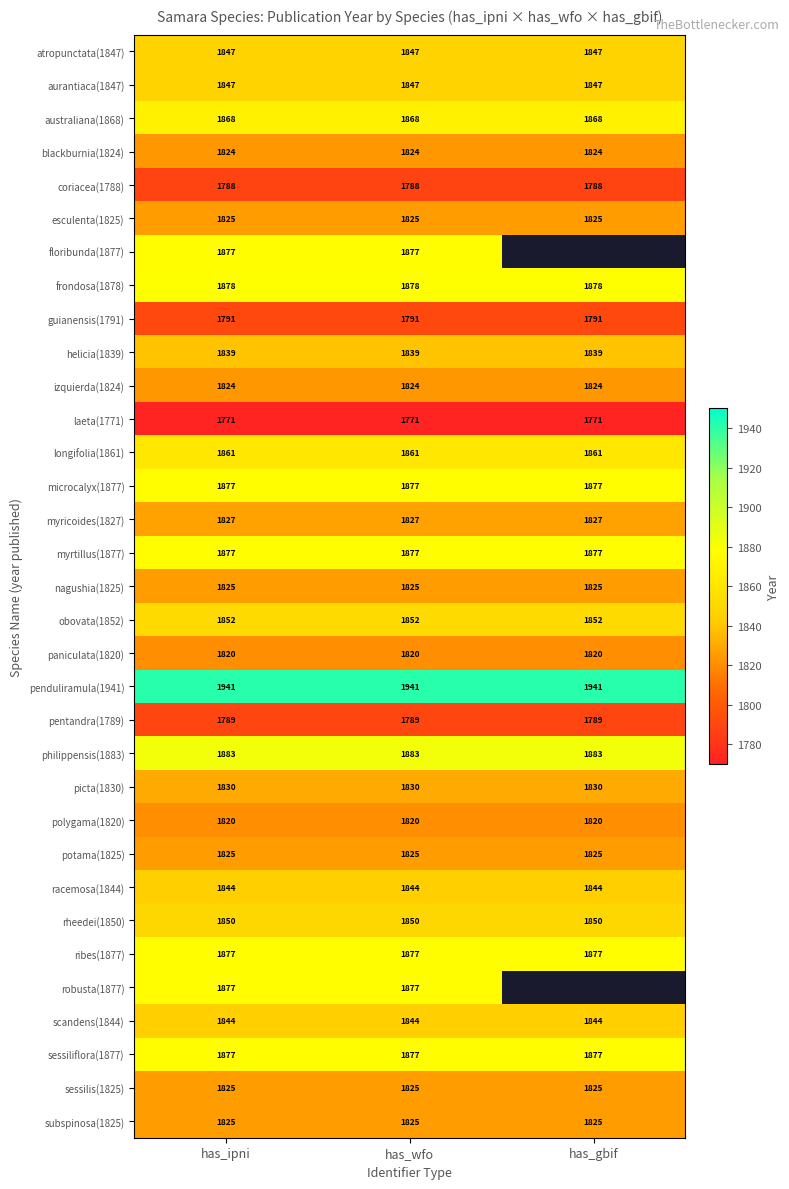

The value of guianensis(1791) at has_wfo is 803. True or false?

False